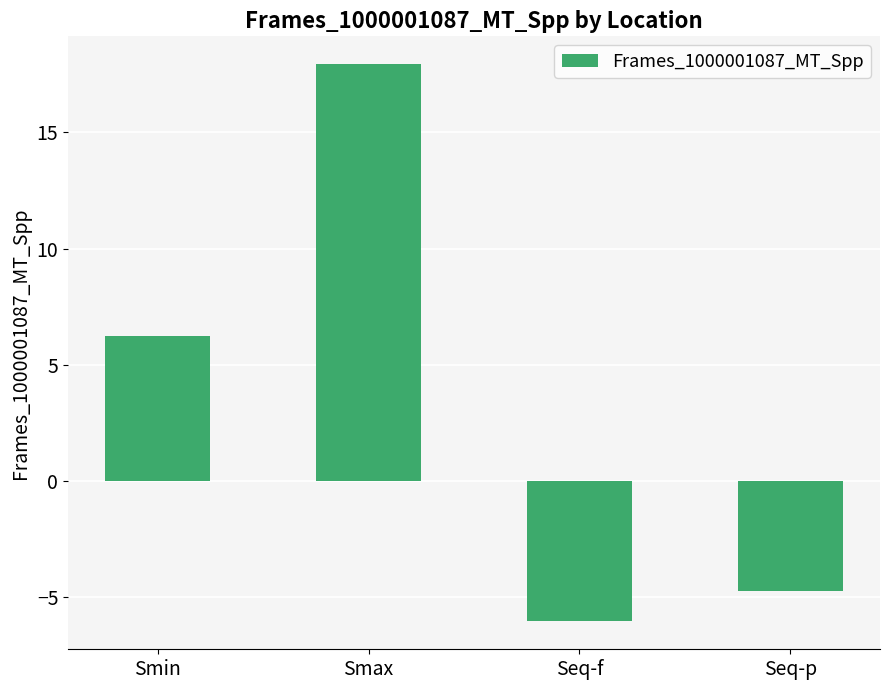

Which category has the highest value across all series?

Smax